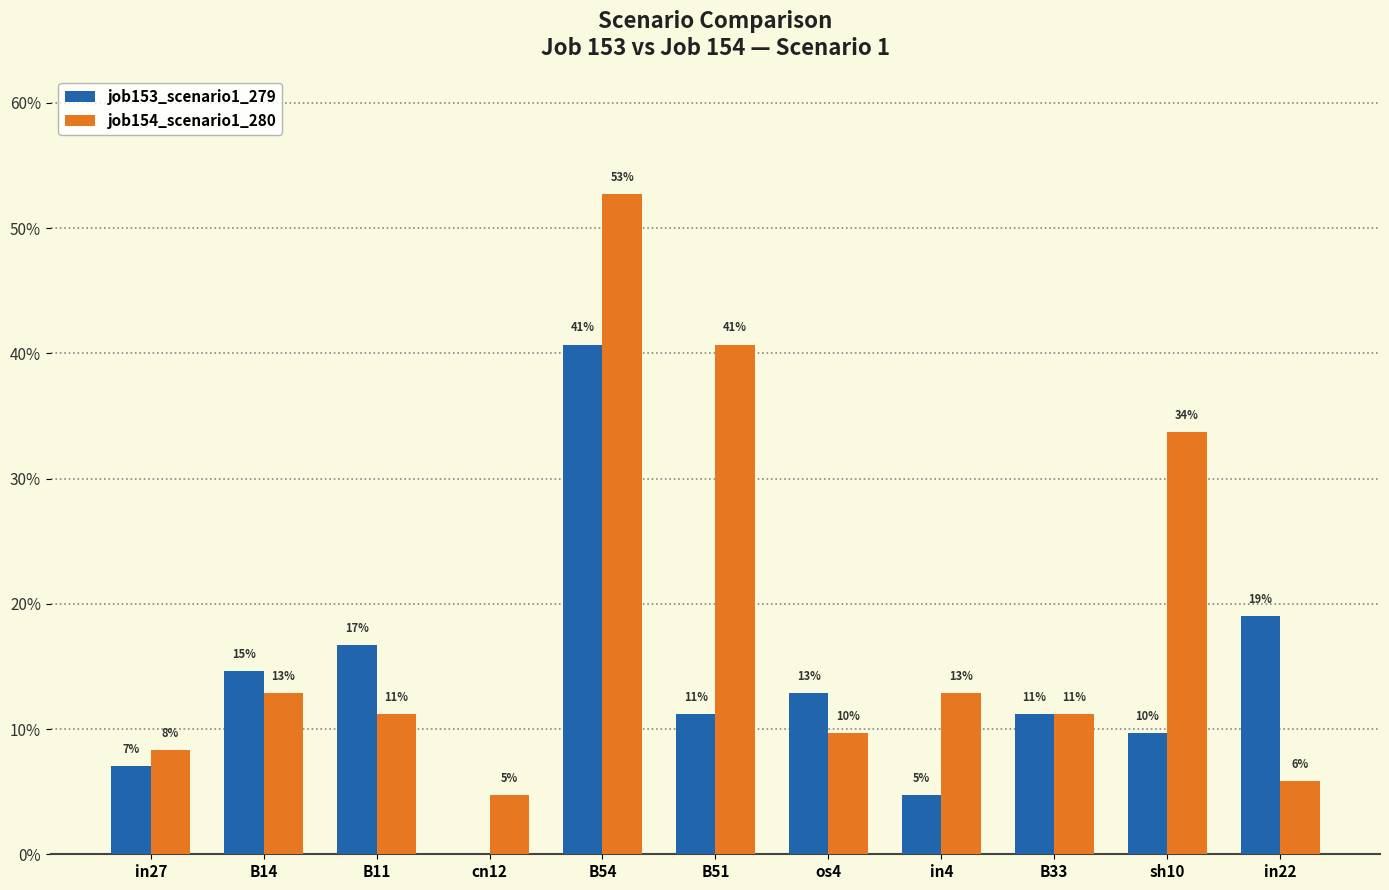

Read the job154_scenario1_280 value at in22.

0.1